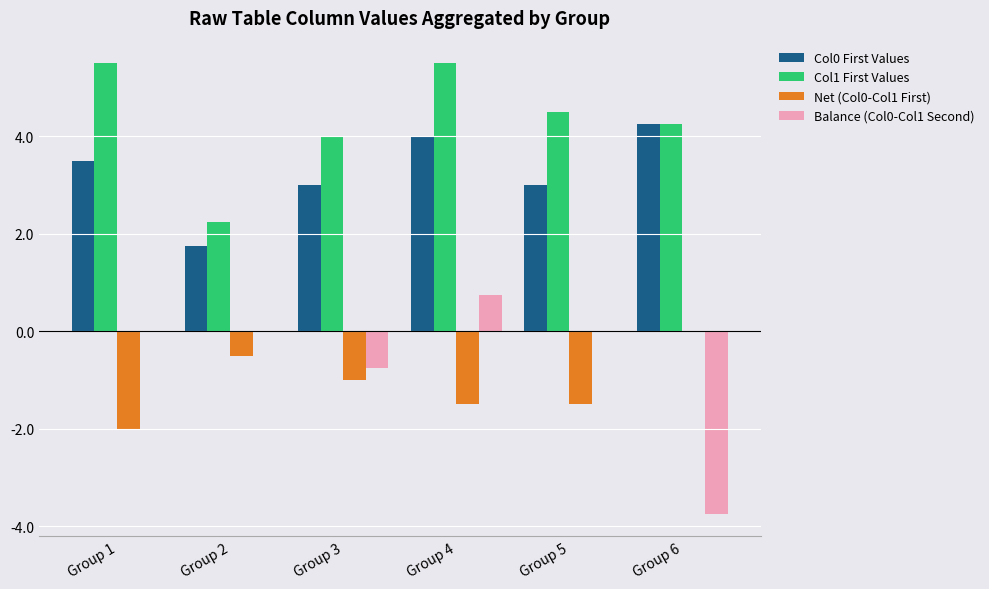

What is the sum of all Col1 First Values values?

26.0